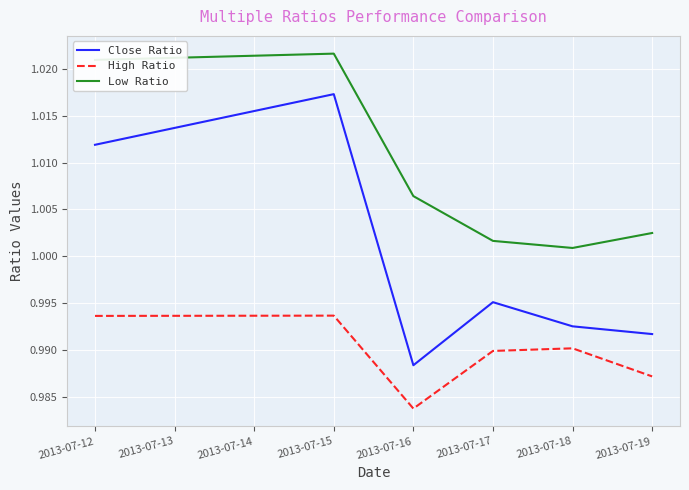

At 2013-07-17, list the series in order from smallest to largest.

High Ratio, Close Ratio, Low Ratio